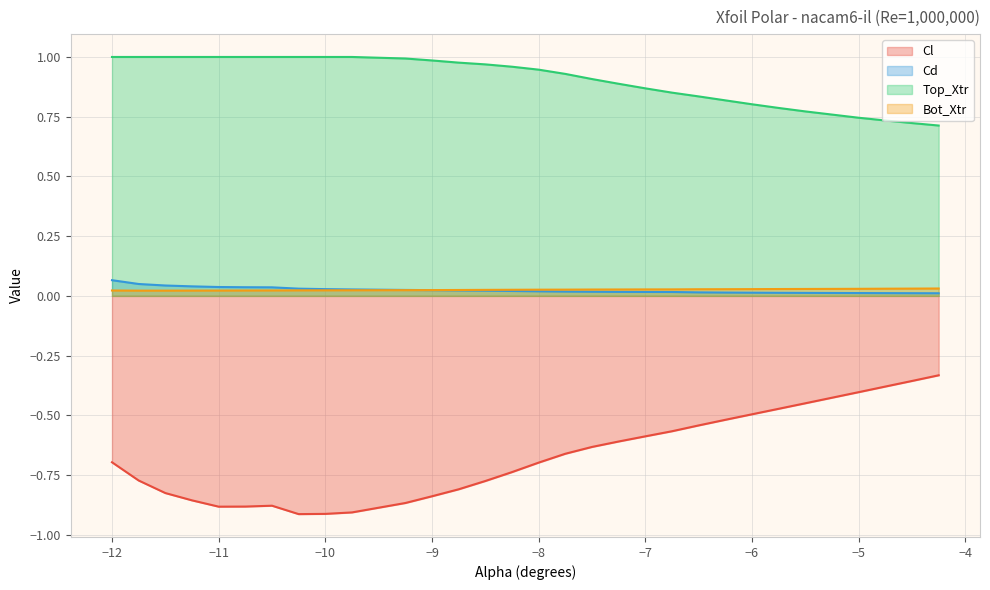

Rank the series at -6.75 from lowest to highest value.

Cl, Cd, Bot_Xtr, Top_Xtr